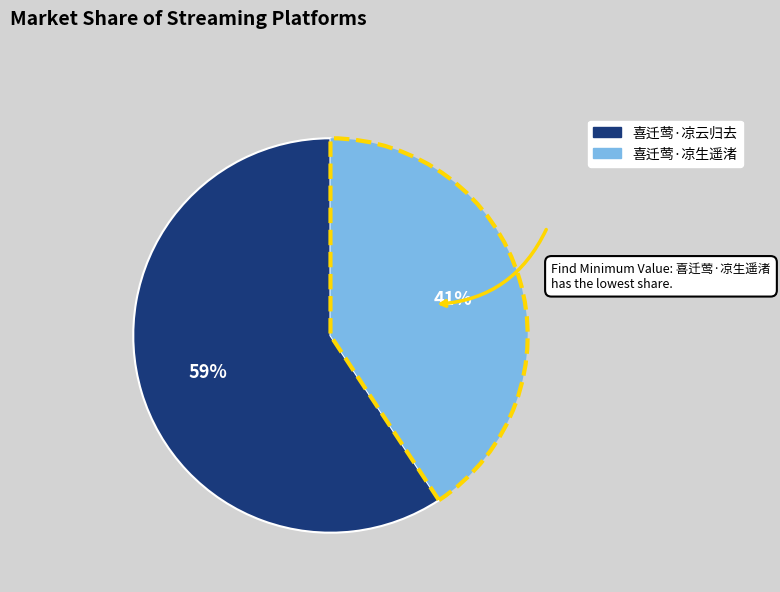

Which slice is the largest?

喜迁莺·凉云归去